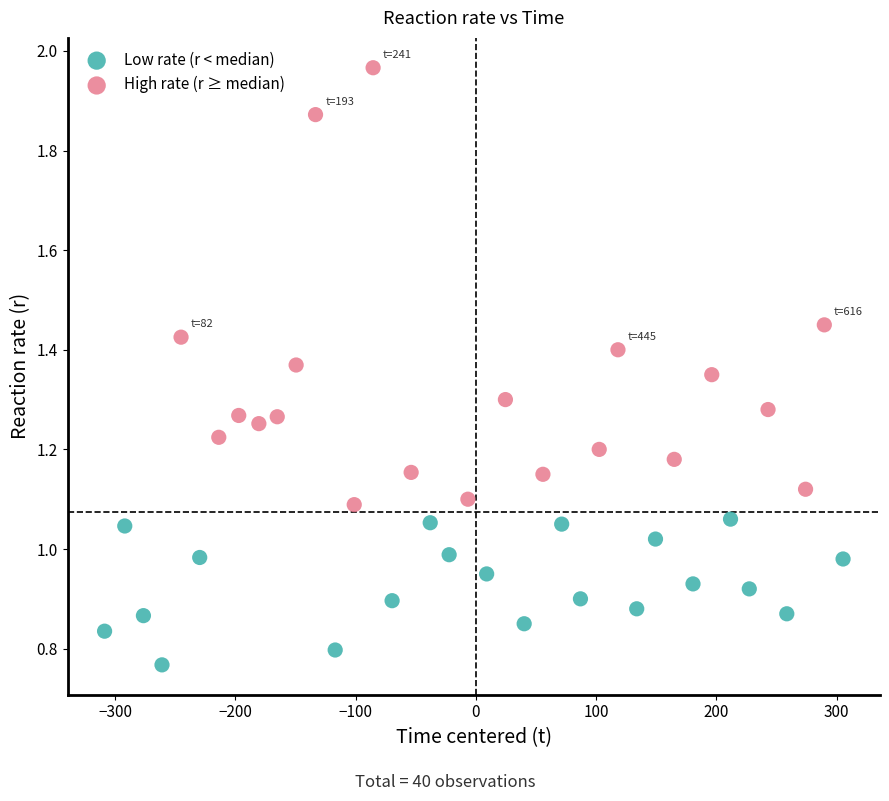

Which series contains the highest Y value?

High rate (r ≥ median)